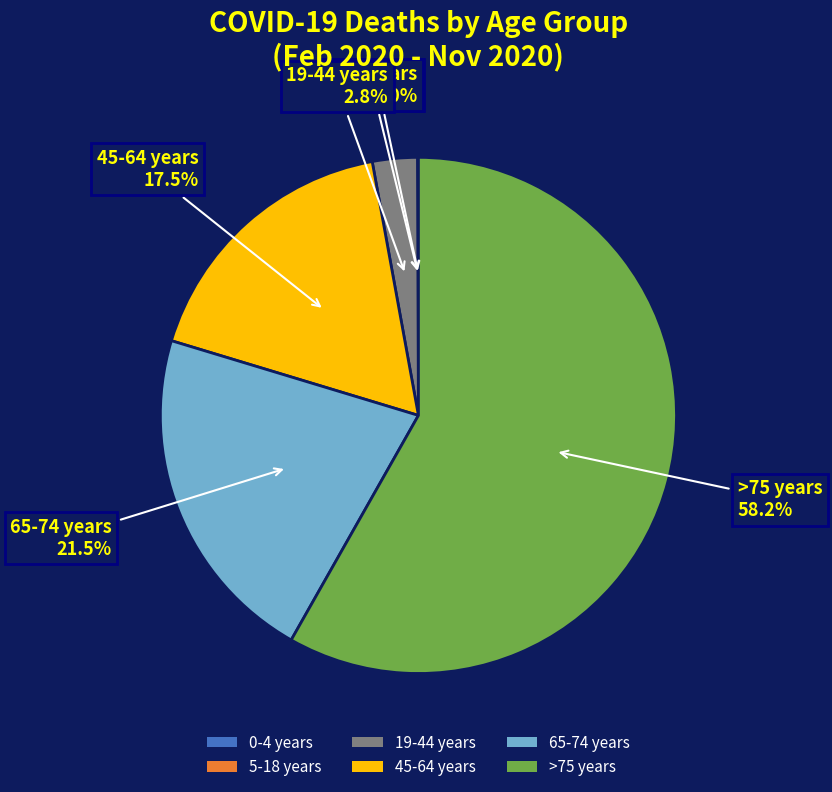

The 19-44 years slice represents 9% of the pie. True or false?

False